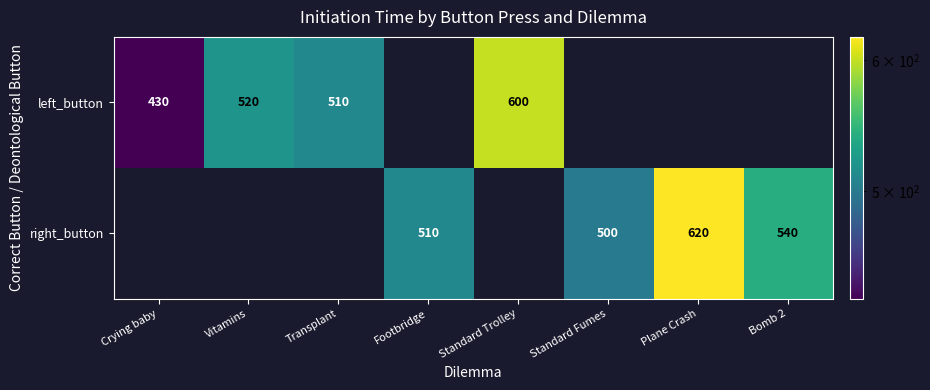

What is the difference between the maximum and minimum values in the left_button series?

170.0